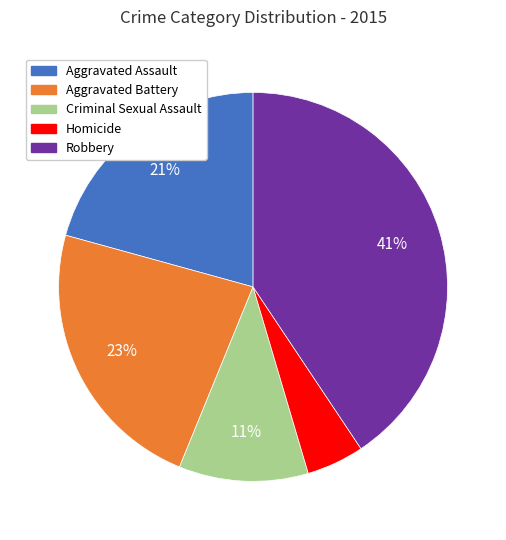

To the nearest percent, what percentage of the pie is Robbery?

41%